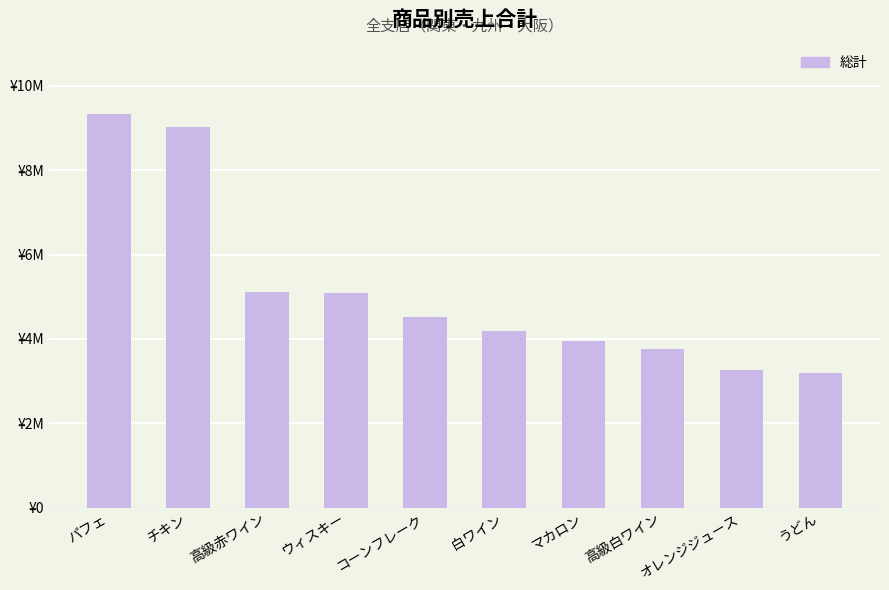

What is the change in value from 高級白ワイン to オレンジジュース?

-504600